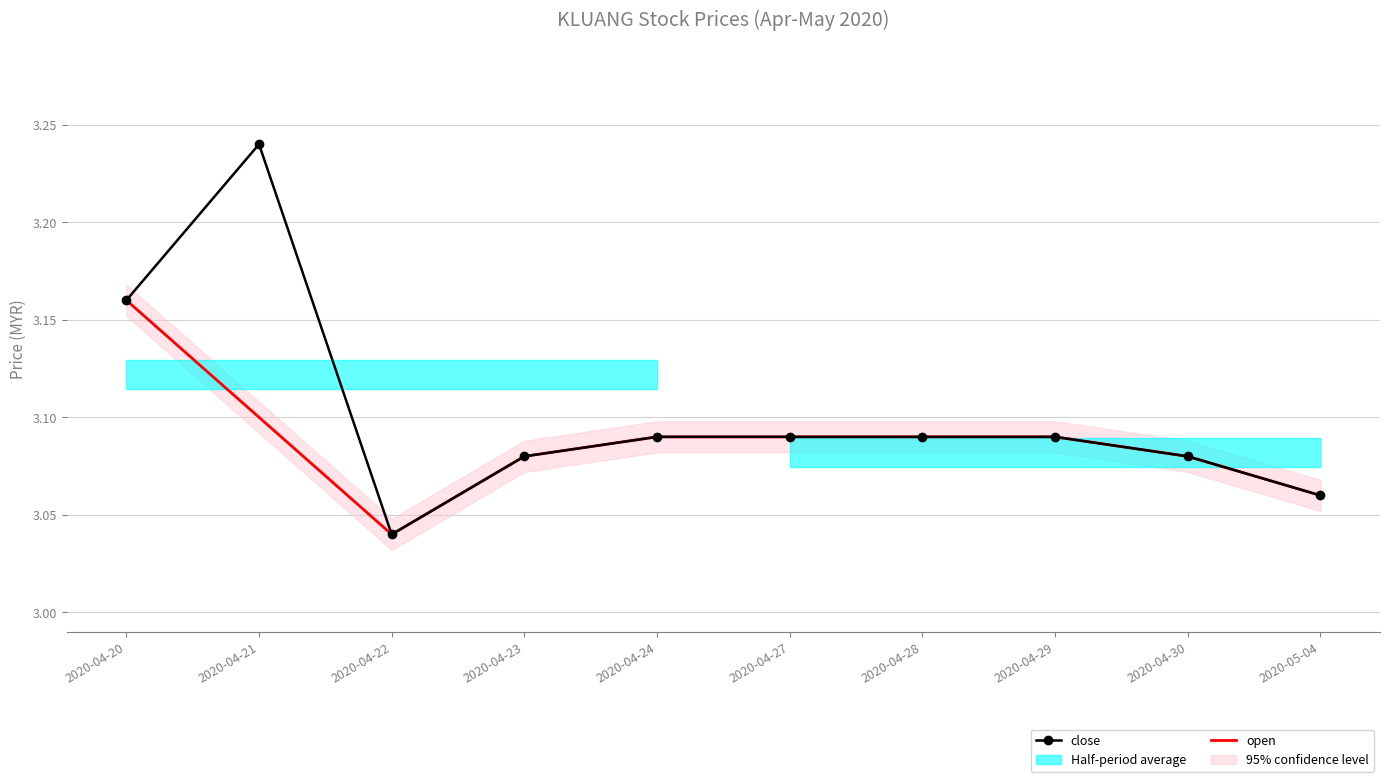

How many interior local valleys does the open series have?

1